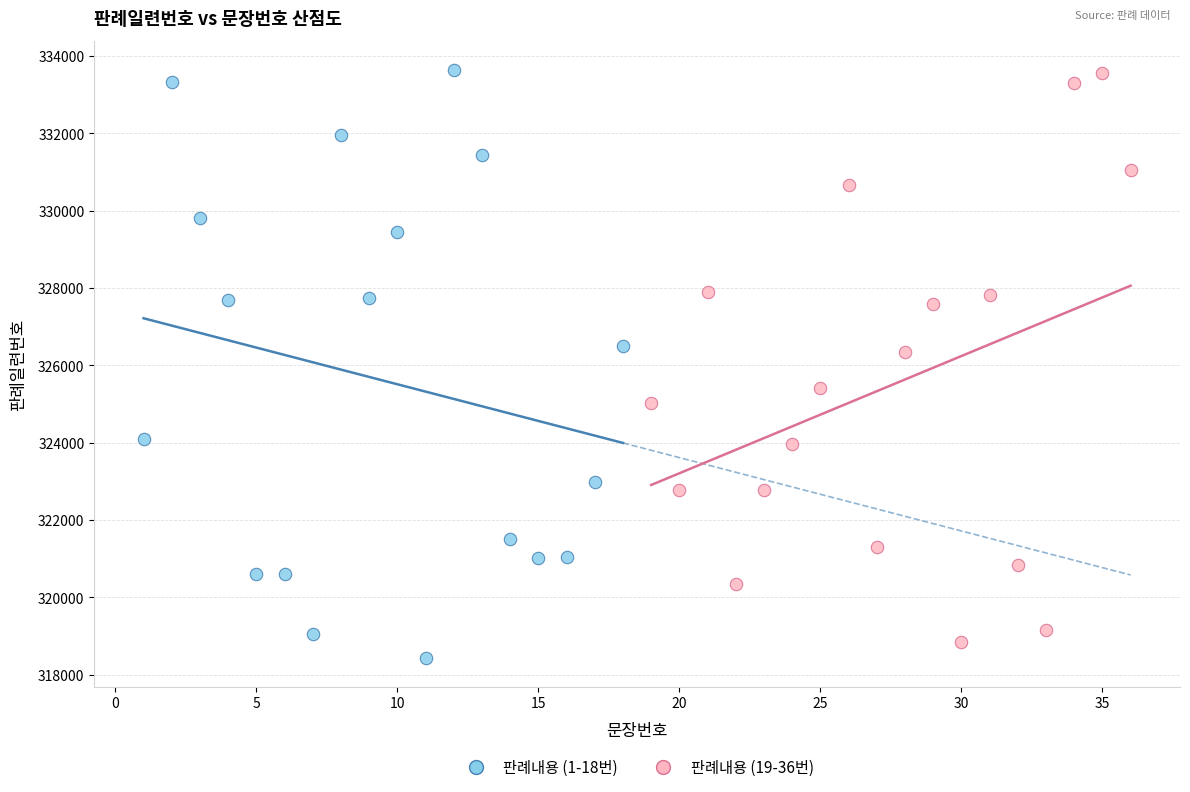

Which series has the widest spread of Y values?

판례내용 (1-18번)